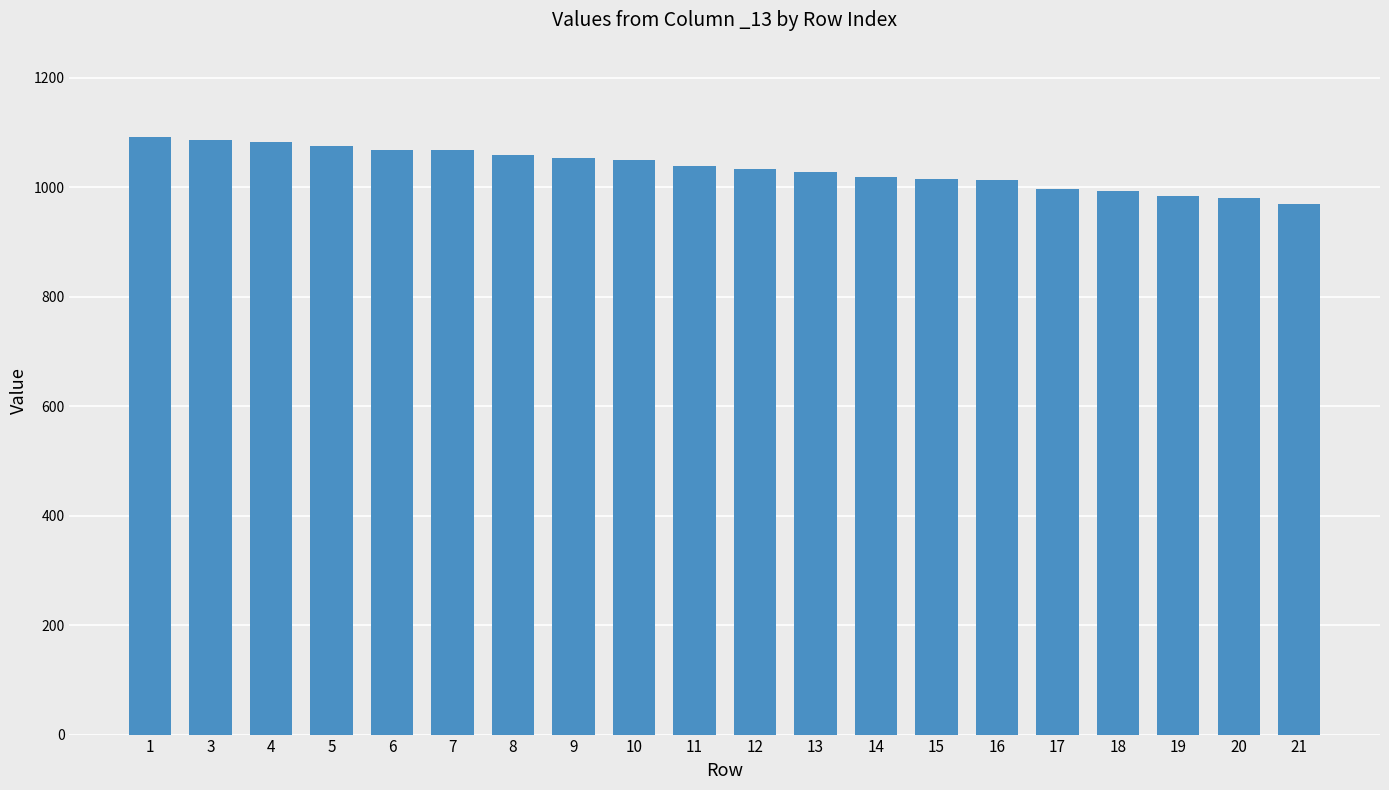

The value at 14 is 593. True or false?

False